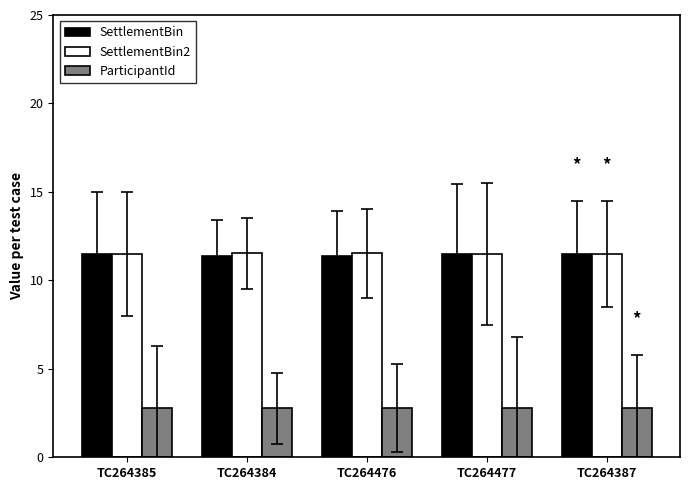

What is the value of the SettlementBin2 bar at the 3rd from the left?

11.5